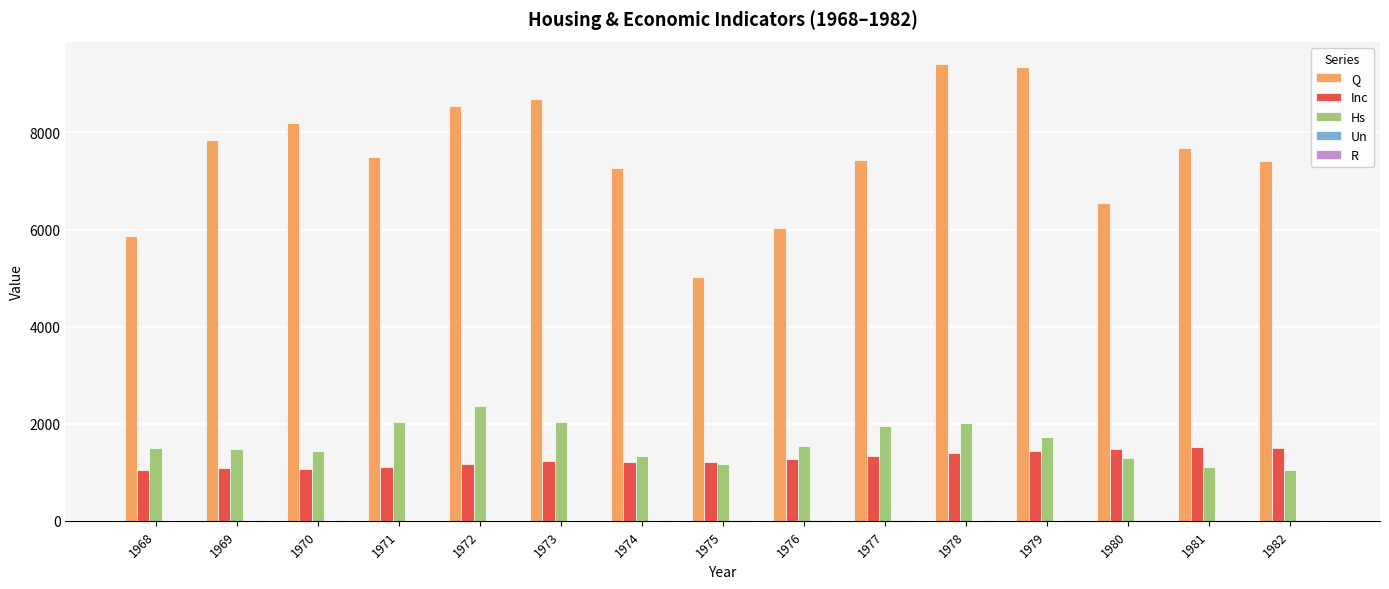

Is it true that Q equals 4816.0 at 1979?

False